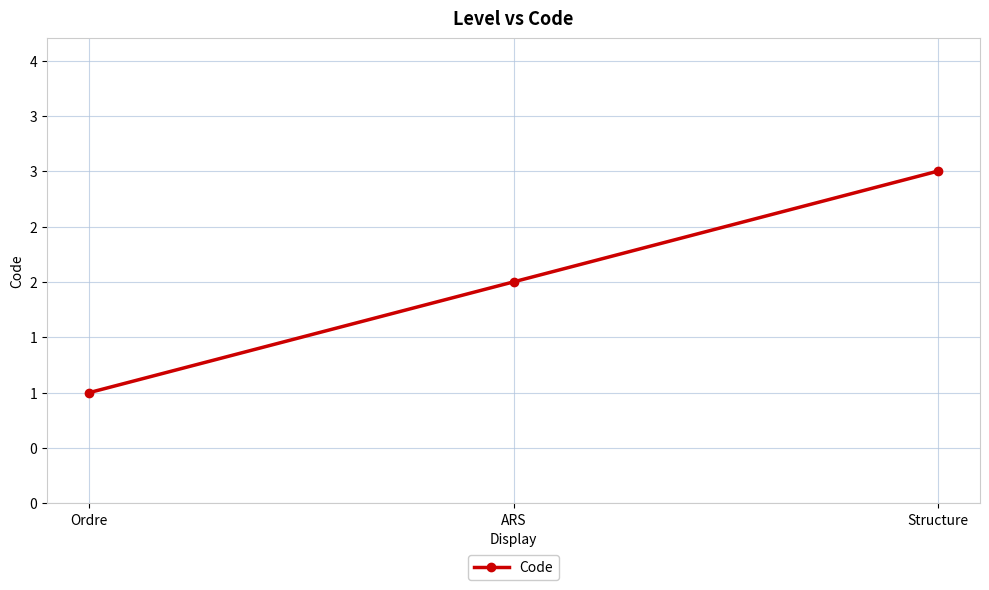

What is the label of the 2nd point from the left?

ARS